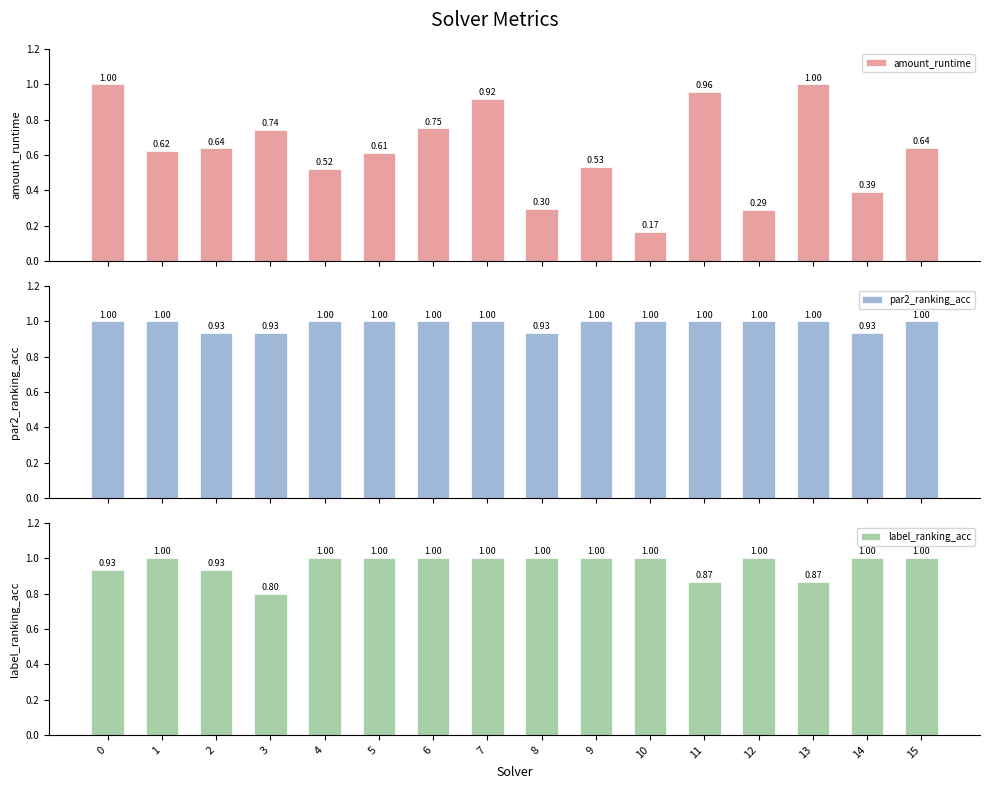

Reading left to right, list all the values displayed in this chart.

amount_runtime: 1.0	0.6	0.6	0.7	0.5	0.6	0.8	0.9	0.3	0.5	0.2	1.0	0.3	1.0	0.4	0.6
par2_ranking_acc: 1.0	1.0	0.9	0.9	1.0	1.0	1.0	1.0	0.9	1.0	1.0	1.0	1.0	1.0	0.9	1.0
label_ranking_acc: 0.9	1.0	0.9	0.8	1.0	1.0	1.0	1.0	1.0	1.0	1.0	0.9	1.0	0.9	1.0	1.0